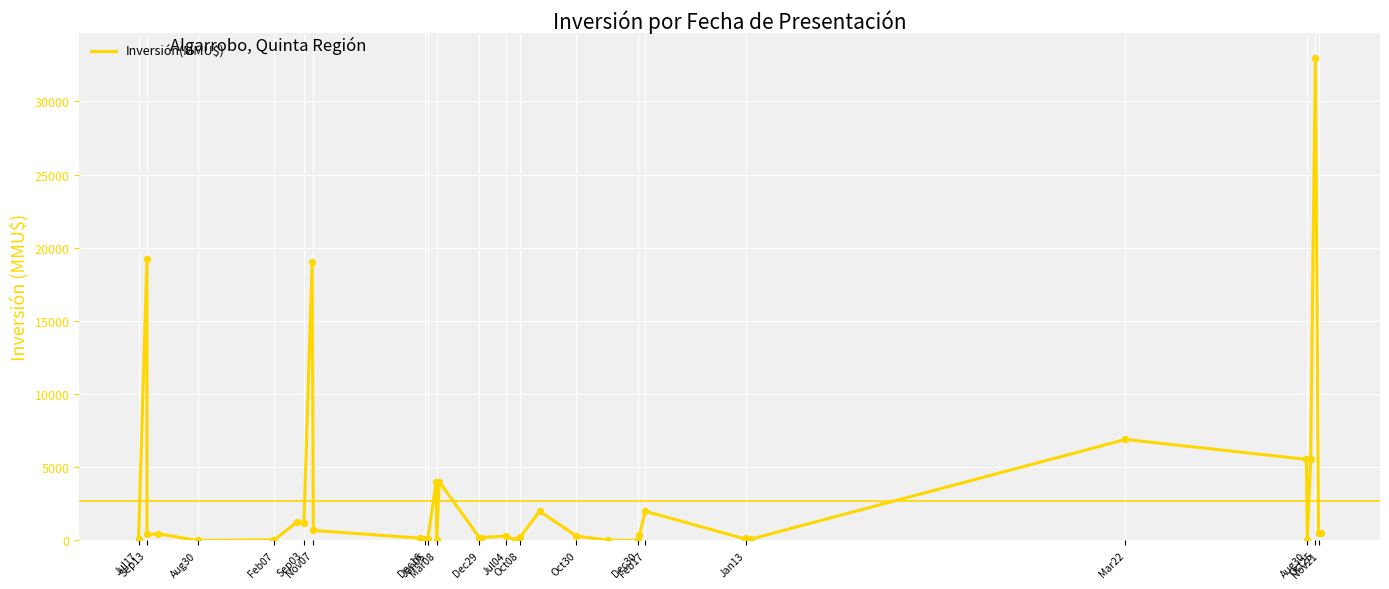

Approximately how many times larger is the value at Aug30 compared to Dec29?

0.2